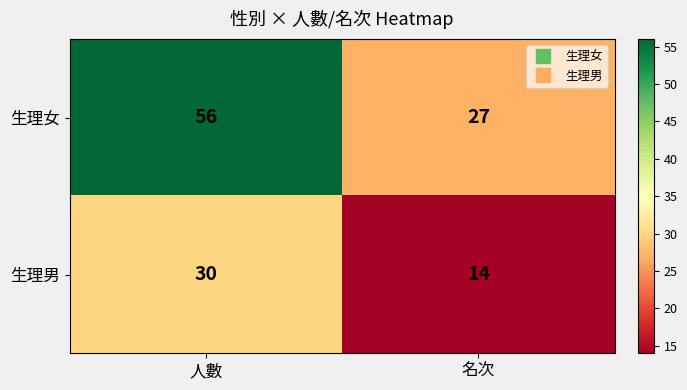

What is the difference between the maximum and minimum values in the 生理男 series?

16